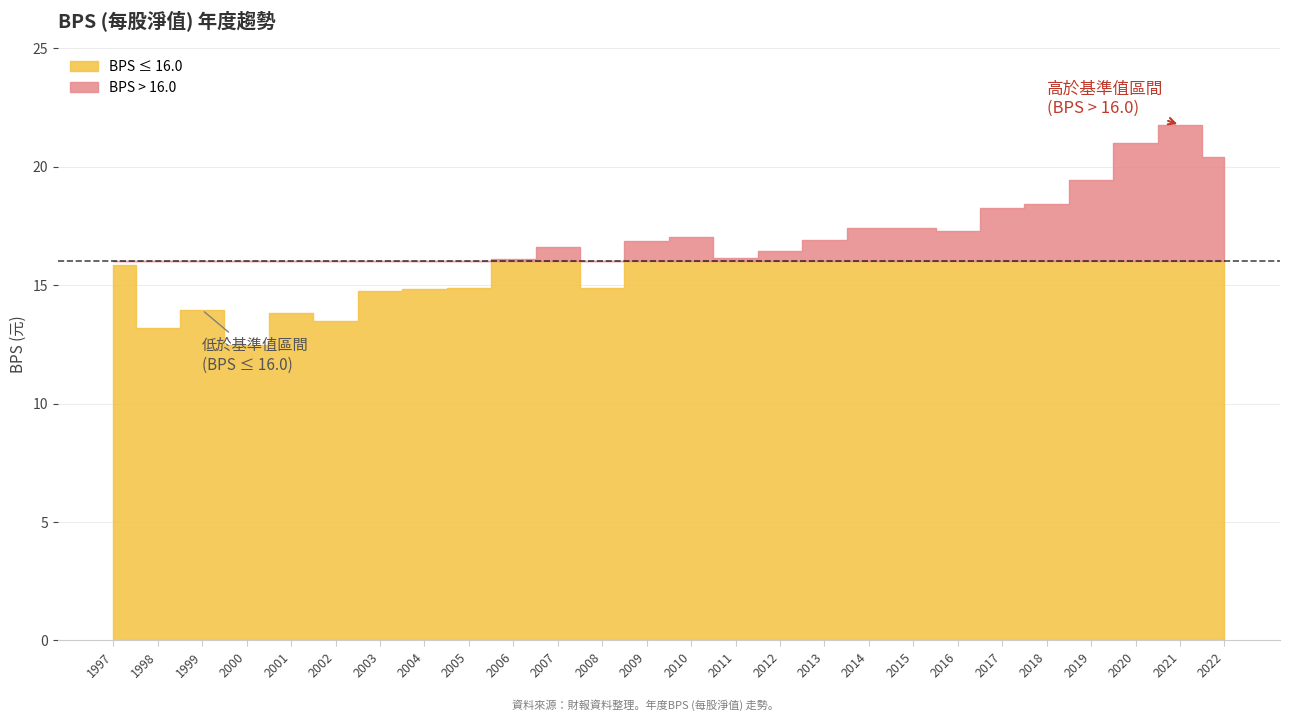

How many interior local valleys (lower than both neighbors) does the data have?

6